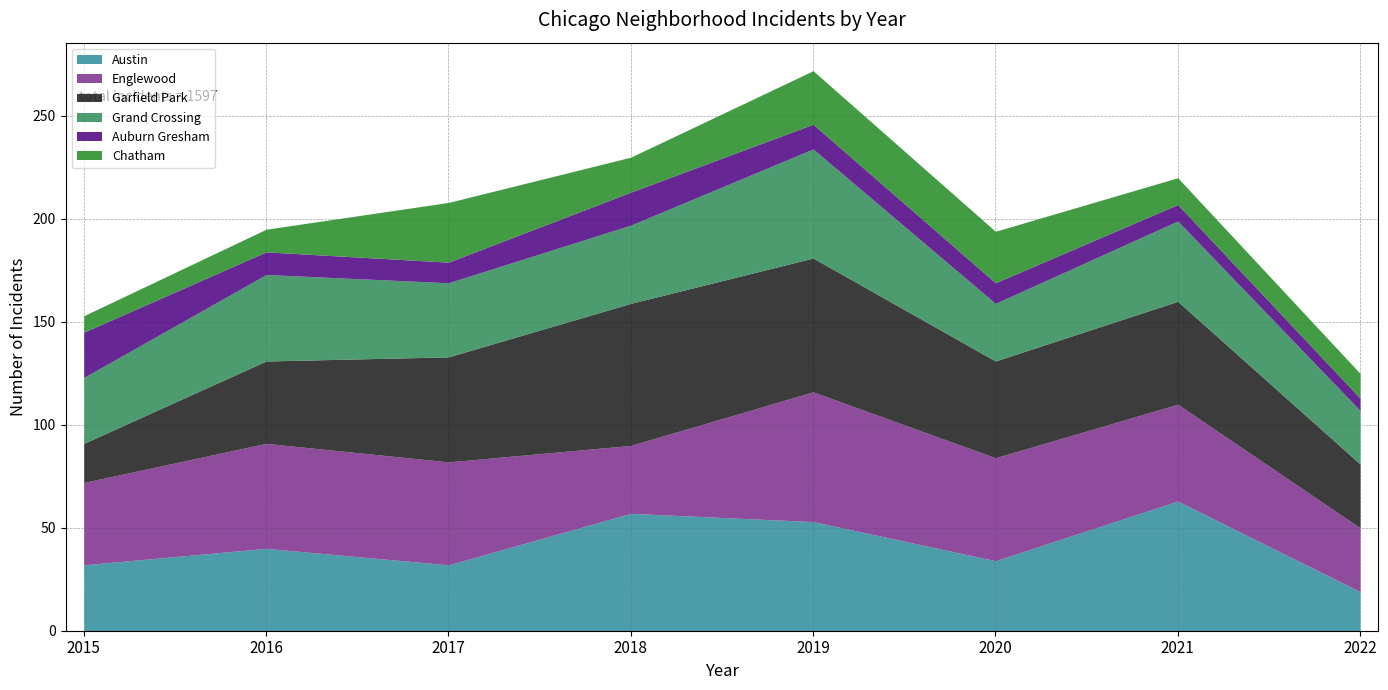

Which series has the largest range (max minus min)?

Garfield Park